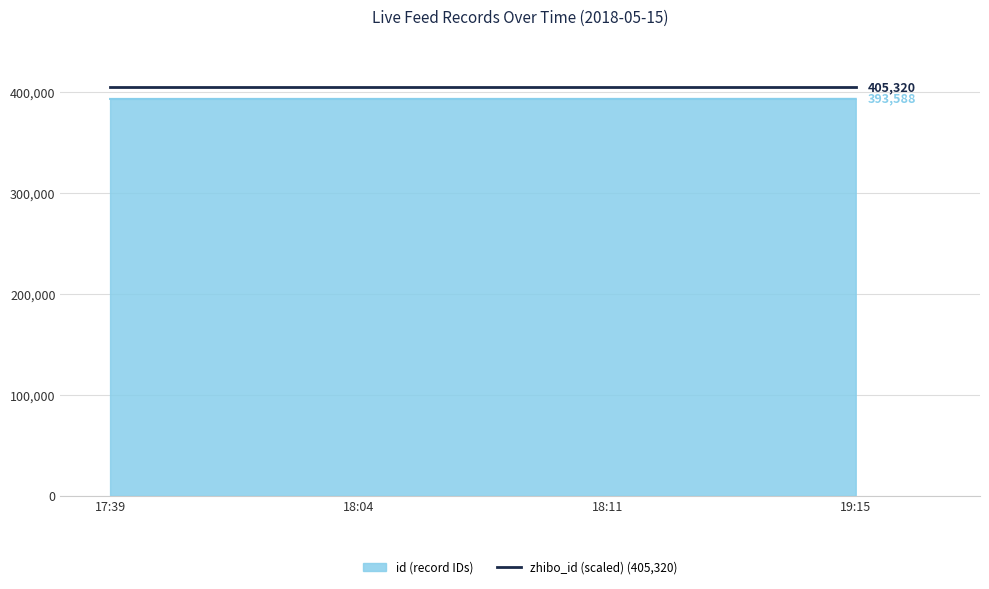

What is the sum of all zhibo_id (scaled) (405,320) values?

1621281.8